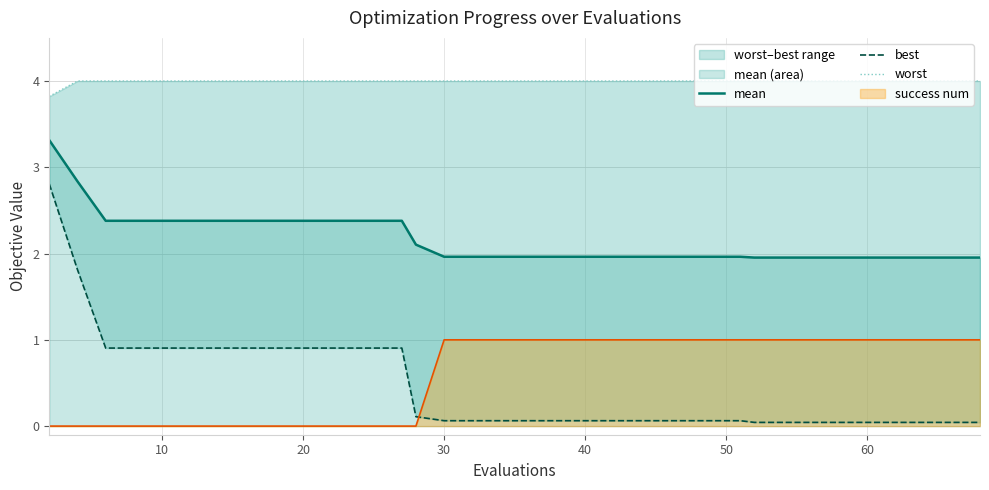

Reading right to left, list all the values displayed in this chart.

mean: 2.0	2.0	2.0	2.0	2.0	2.0	2.0	2.0	2.0	2.0	2.0	2.0	2.0	2.0	2.0	2.0	2.0	2.0	2.0	2.0	2.0	2.0	2.0	2.0	2.0	2.1	2.4	2.4	2.4	2.4	2.4	2.4	2.4	2.4	2.4	2.4	2.4	2.4	2.8	3.3
best: 0.0	0.0	0.0	0.0	0.0	0.0	0.0	0.0	0.0	0.0	0.0	0.0	0.1	0.1	0.1	0.1	0.1	0.1	0.1	0.1	0.1	0.1	0.1	0.1	0.1	0.1	0.9	0.9	0.9	0.9	0.9	0.9	0.9	0.9	0.9	0.9	0.9	0.9	1.8	2.8
worst: 4.0	4.0	4.0	4.0	4.0	4.0	4.0	4.0	4.0	4.0	4.0	4.0	4.0	4.0	4.0	4.0	4.0	4.0	4.0	4.0	4.0	4.0	4.0	4.0	4.0	4.0	4.0	4.0	4.0	4.0	4.0	4.0	4.0	4.0	4.0	4.0	4.0	4.0	4.0	3.8